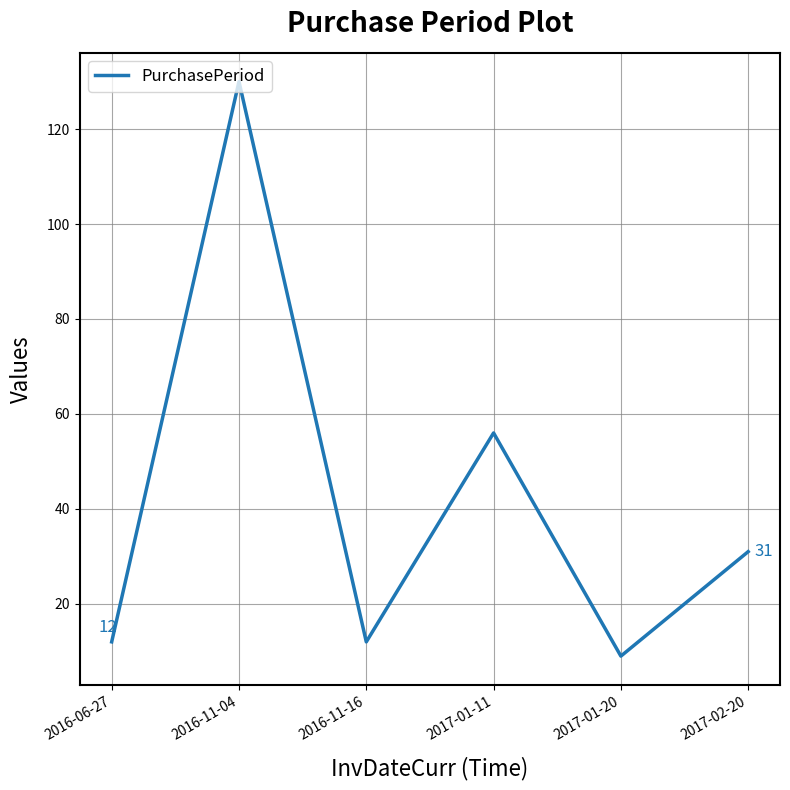

True or false: the data shows 86 at 2016-11-04.

False